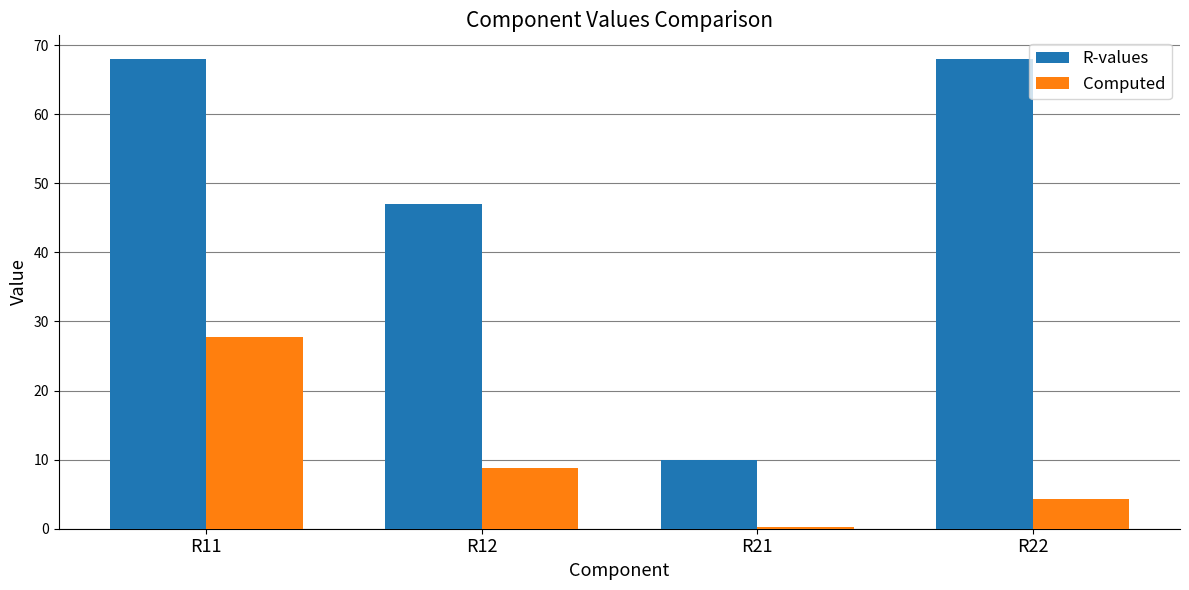

Reading left to right, extract all data points from this chart.

R-values: R11=68.0	R12=47.0	R21=10.0	R22=68.0
Computed: R11=27.8	R12=8.7	R21=0.2	R22=4.2